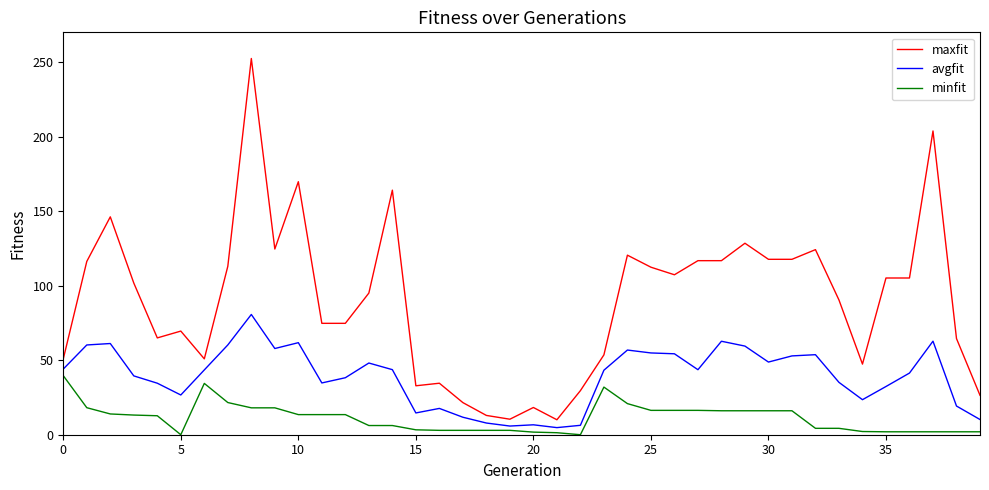

What is the difference between the maximum and minimum values in the avgfit series?

75.9